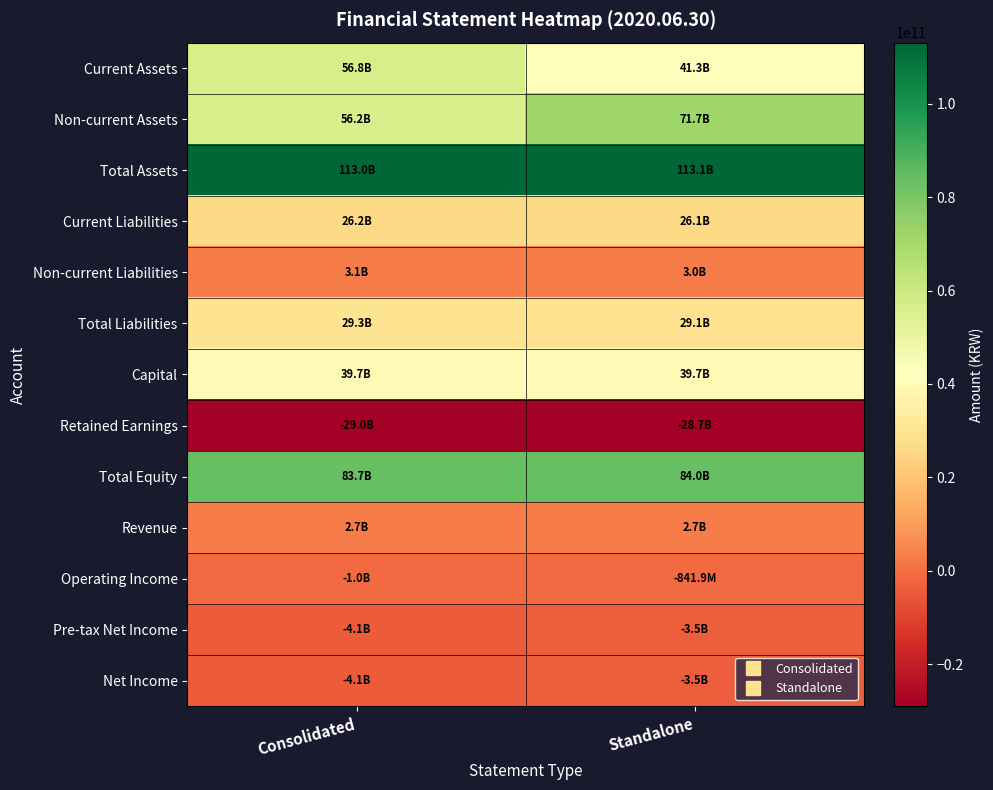

Reading left to right, list all the values displayed in this chart.

Current Assets: Consolidated=56784357280	Standalone=41316462781
Non-current Assets: Consolidated=56239200535	Standalone=71744698603
Total Assets: Consolidated=113023557815	Standalone=113061161384
Current Liabilities: Consolidated=26224836187	Standalone=26073734293
Non-current Liabilities: Consolidated=3119161633	Standalone=3017660648
Total Liabilities: Consolidated=29343997820	Standalone=29091394941
Capital: Consolidated=39736822000	Standalone=39736822000
Retained Earnings: Consolidated=-28998283327	Standalone=-28744204128
Total Equity: Consolidated=83679559995	Standalone=83969766443
Revenue: Consolidated=2660067644	Standalone=2660067644
Operating Income: Consolidated=-1026458462	Standalone=-841894867
Pre-tax Net Income: Consolidated=-4134802926	Standalone=-3507468800
Net Income: Consolidated=-4134802926	Standalone=-3507468800